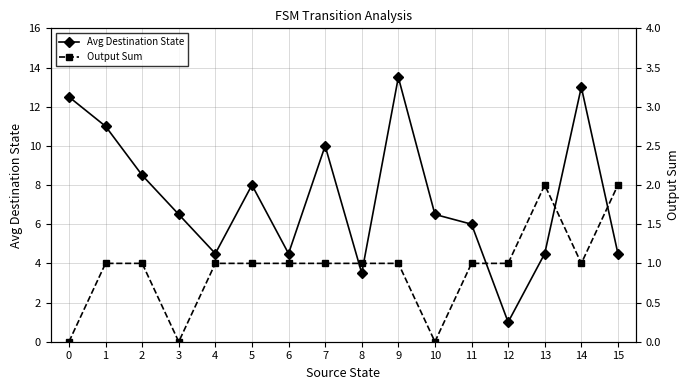

How many lines are shown in the chart?

2